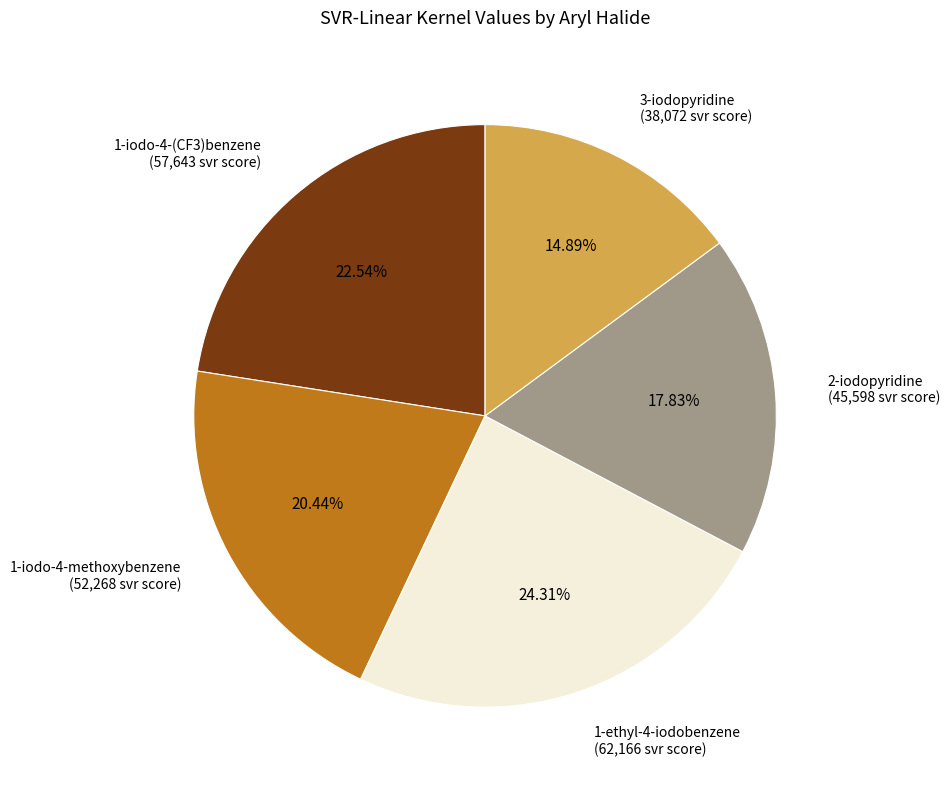

Does 1-iodo-4-methoxybenzene (52,268 svr score) account for over 50% of the chart?

No